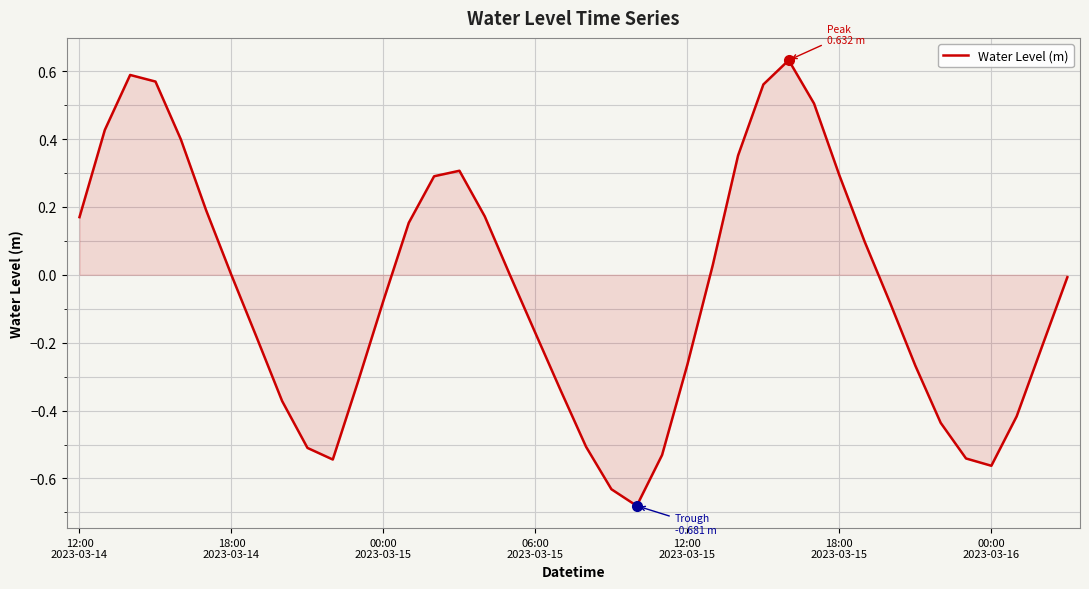

What is the difference between the maximum and minimum values?

1.3